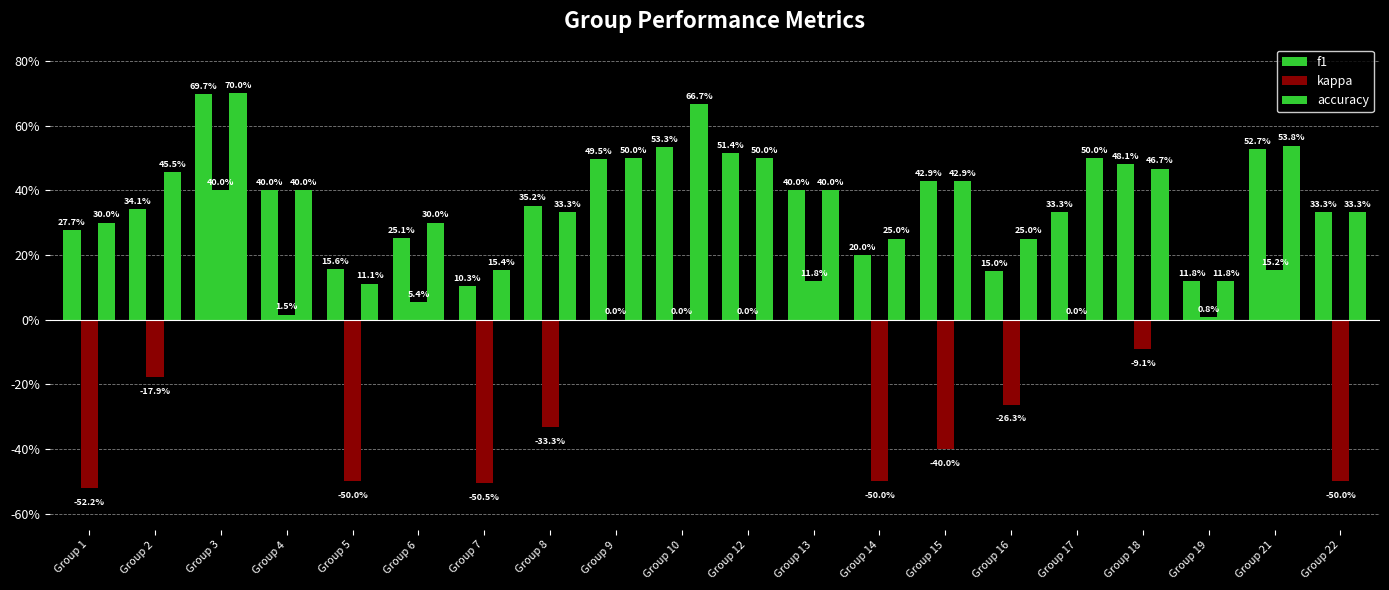

What is the difference between the second highest and second lowest values in the f1 series?

0.4